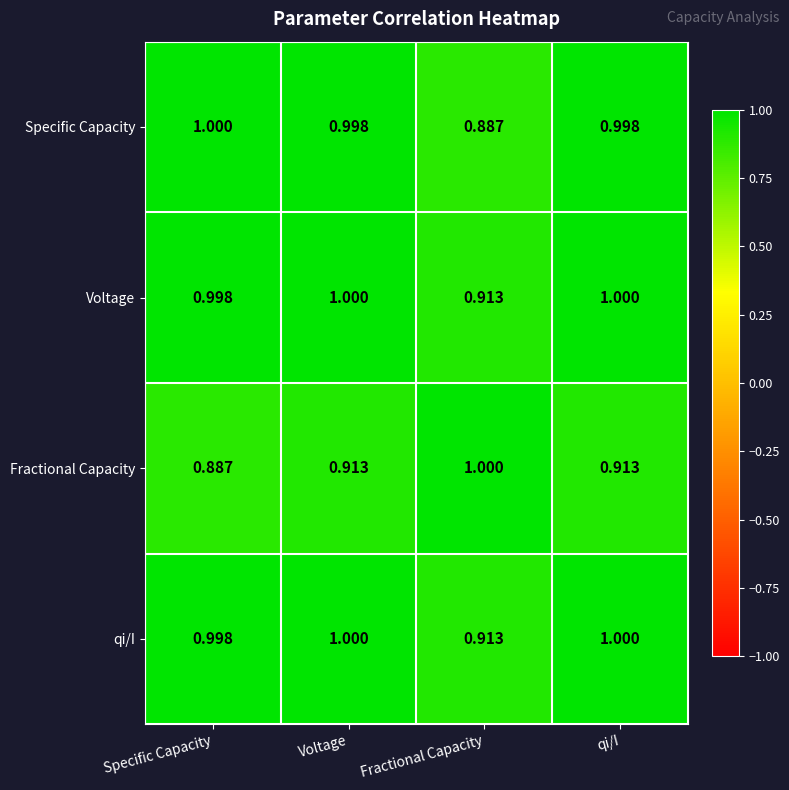

At which label is Specific Capacity closest to 0?

Fractional Capacity